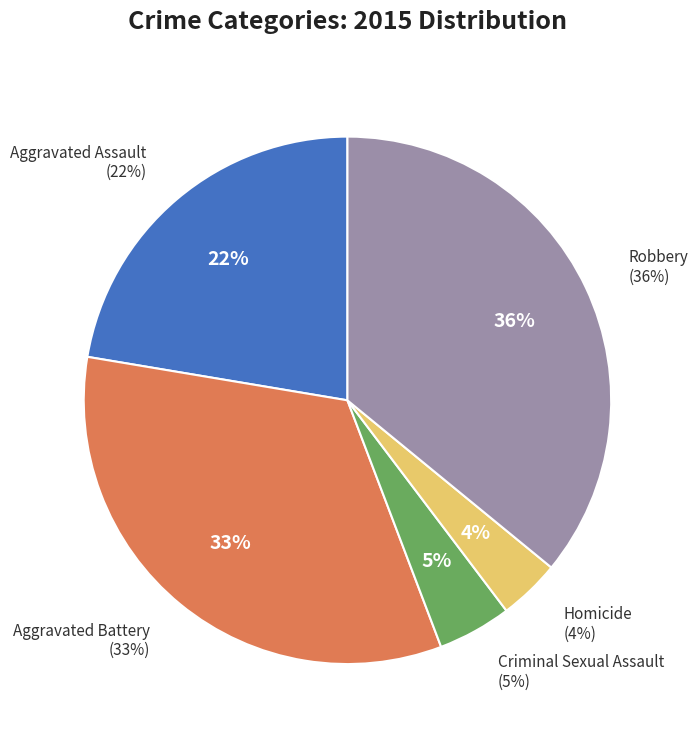

Count the number of slices in the pie.

5